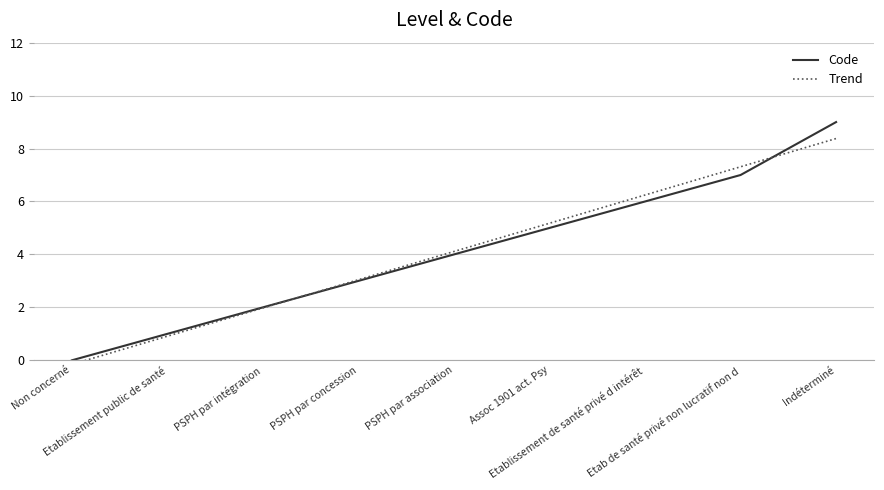

At which category does the chart reach its peak across all series?

Indéterminé